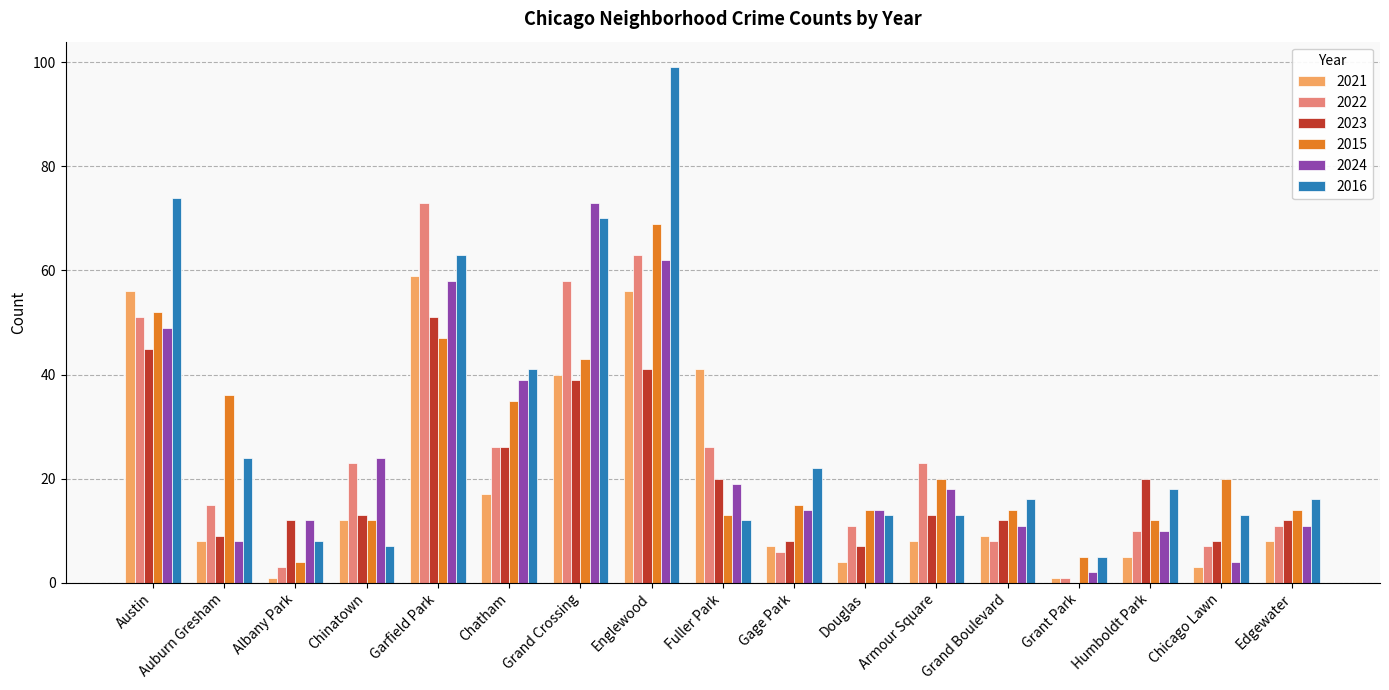

Which series changed the most between Albany Park and Douglas?

2015